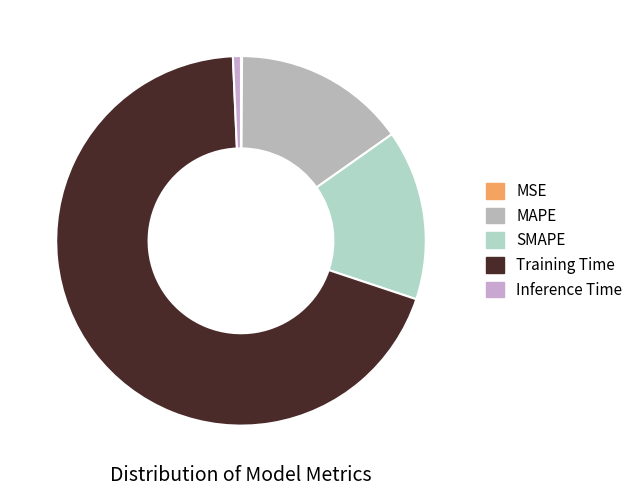

To the nearest percent, what portion does SMAPE represent?

15%